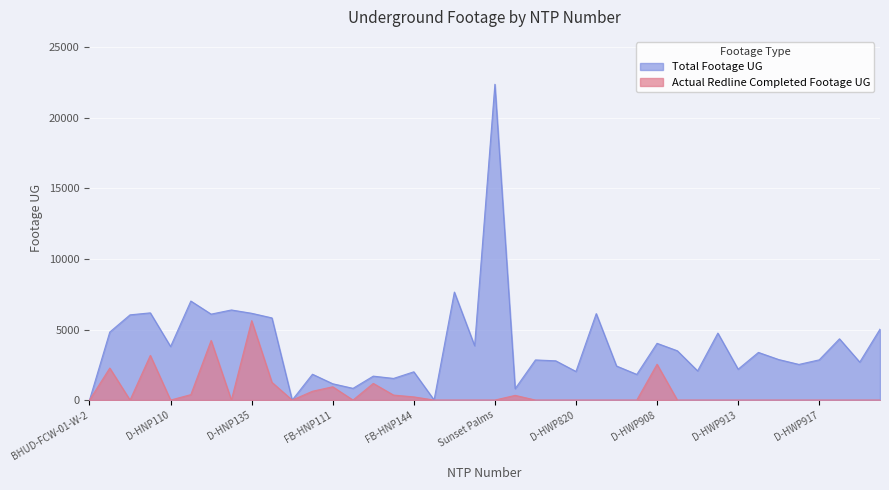

At which category does Total Footage UG reach its first local peak?

D-HNP108